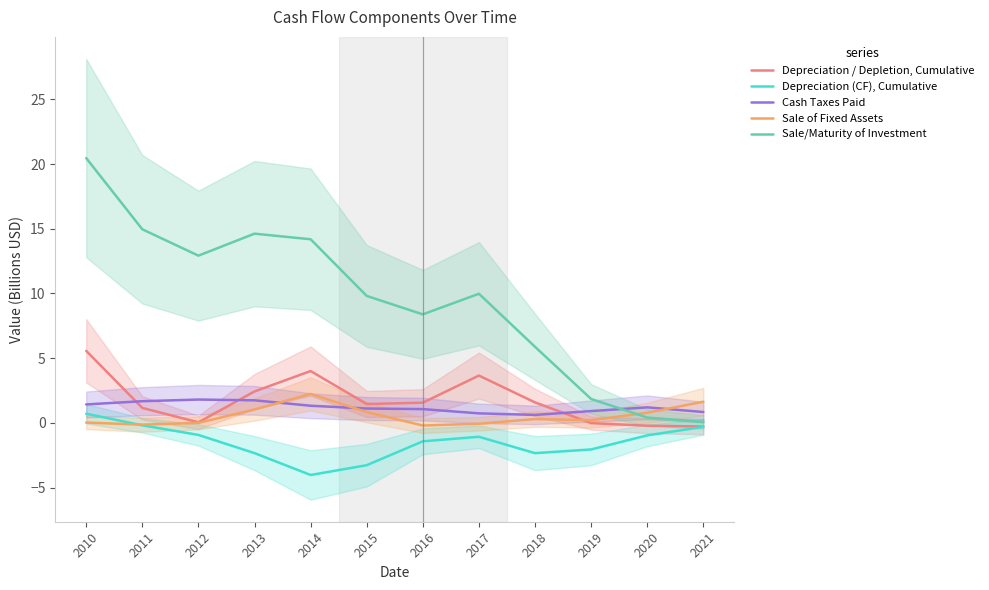

How many times do Cash Taxes Paid and Sale of Fixed Assets cross each other?

3